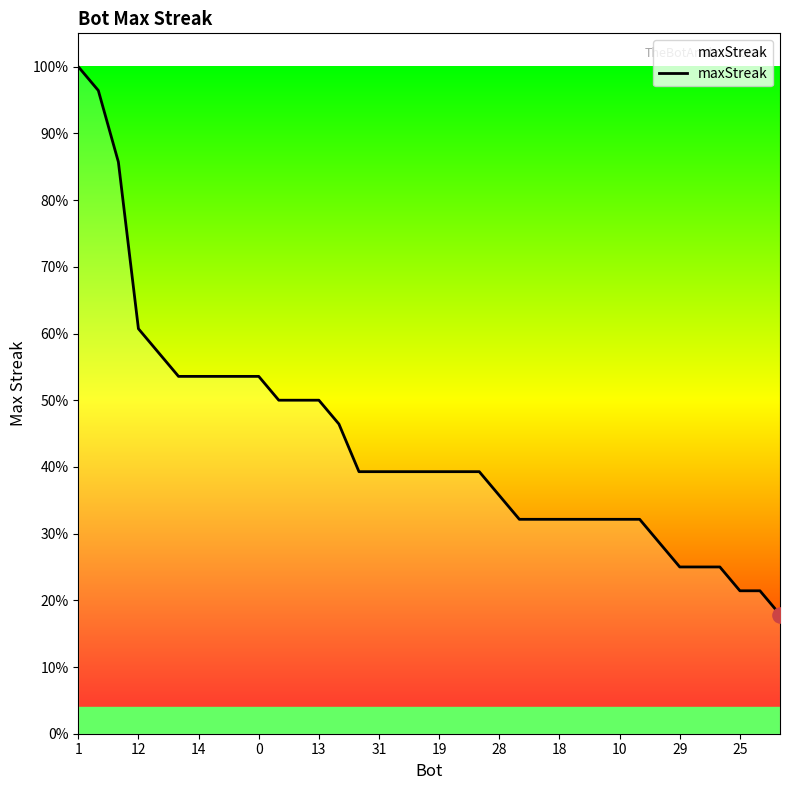

Does the chart have visible grid lines?

No